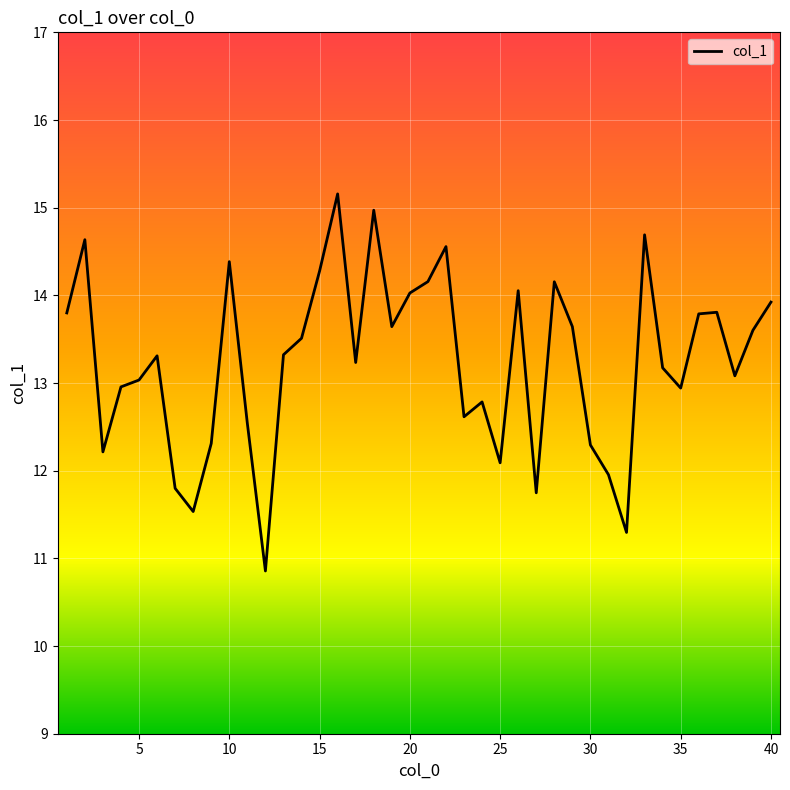

What is the difference between the maximum and minimum values?

4.3